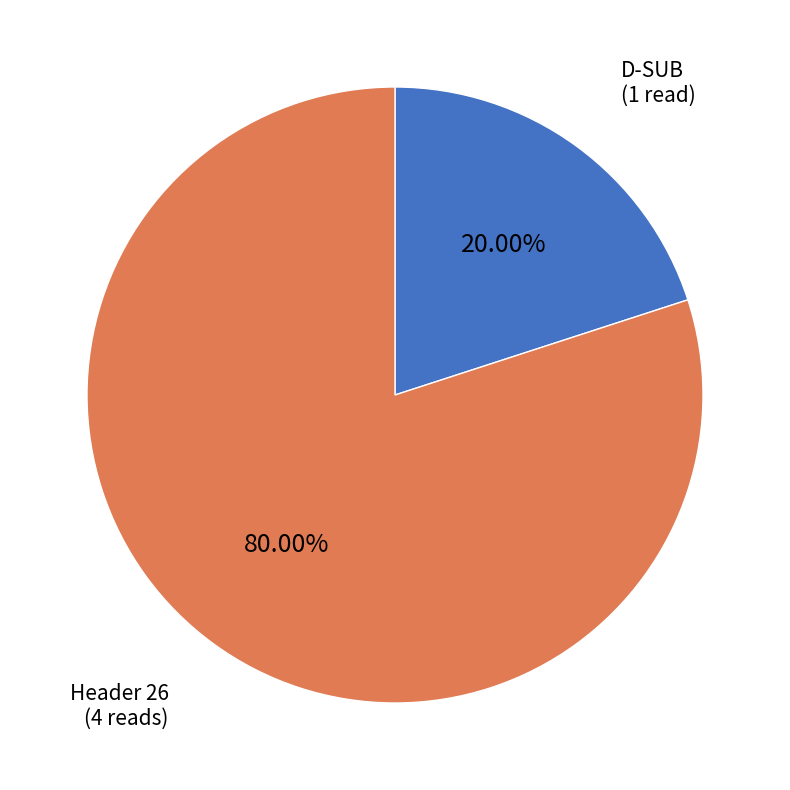

Does any single category account for the majority?

Yes